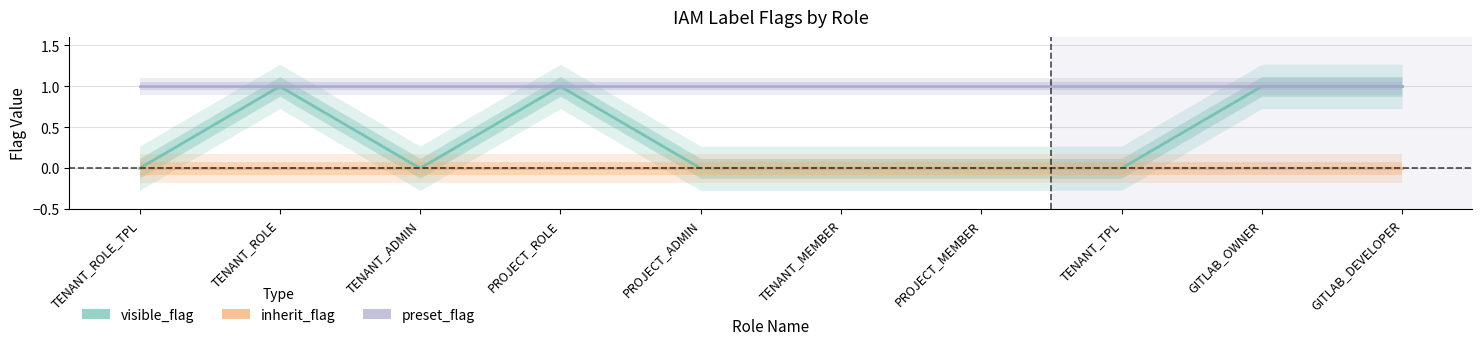

What is the difference between the visible_flag values at TENANT_ROLE and PROJECT_ADMIN?

1